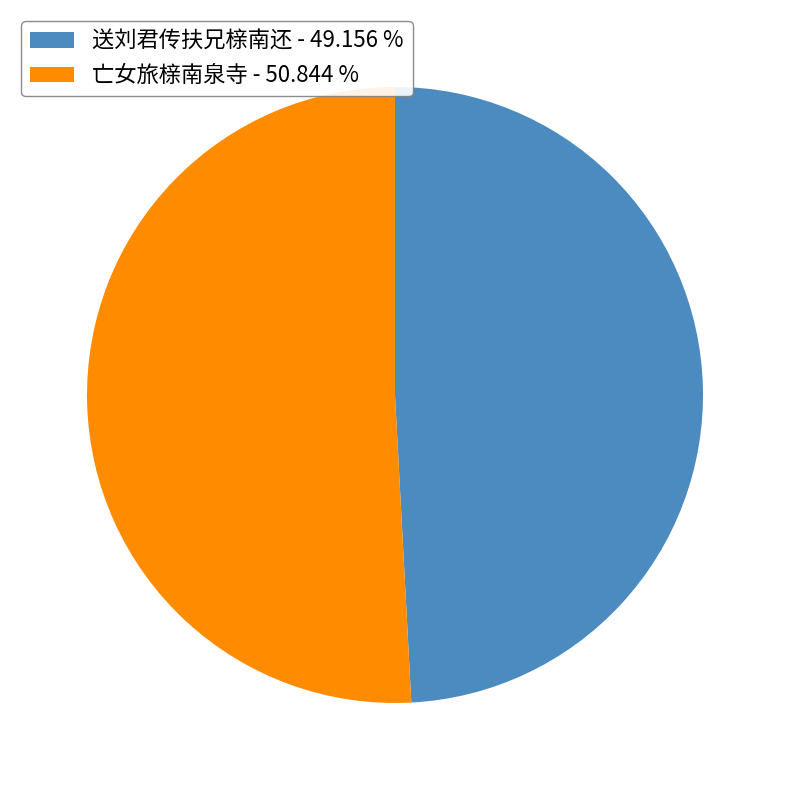

How many slices are in this pie chart?

2